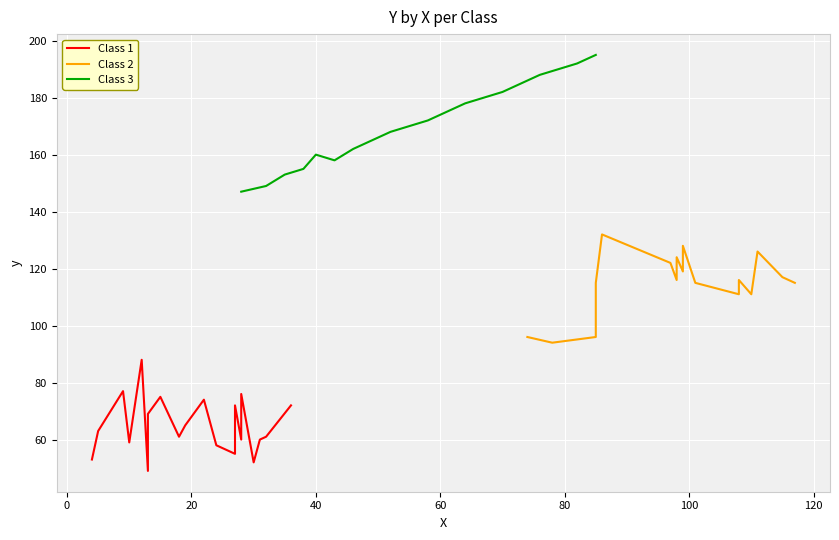

What is the maximum value for Class 3?

195